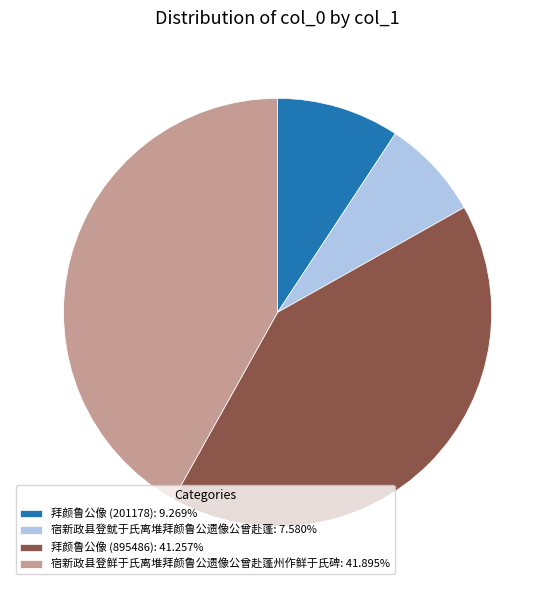

What is the ratio of the value at 宿新政县登鲜于氏离堆拜颜鲁公遗像公曾赴蓬州作鲜于氏碑: 41.895% to the value at 拜颜鲁公像 (201178): 9.269%?

4.5